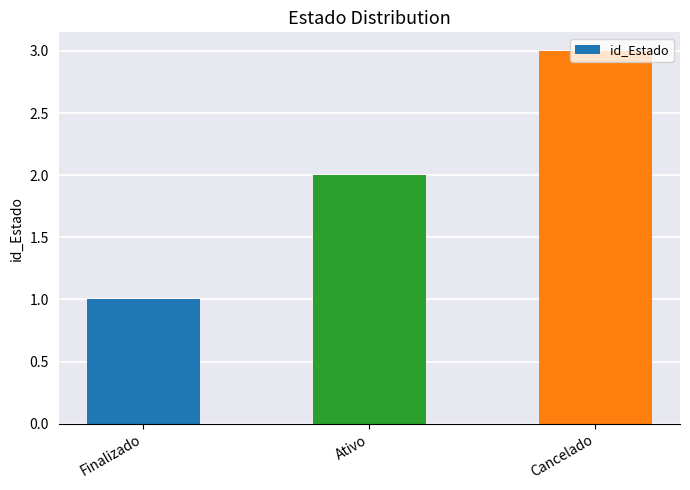

Rank the categories by value from highest to lowest.

Cancelado, Ativo, Finalizado